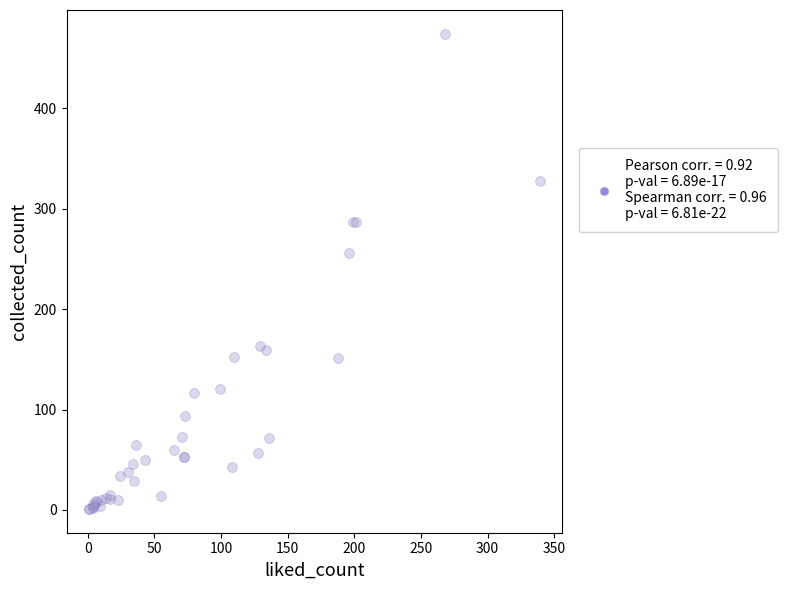

What Y value in the scatter plot is closest to 237?

256